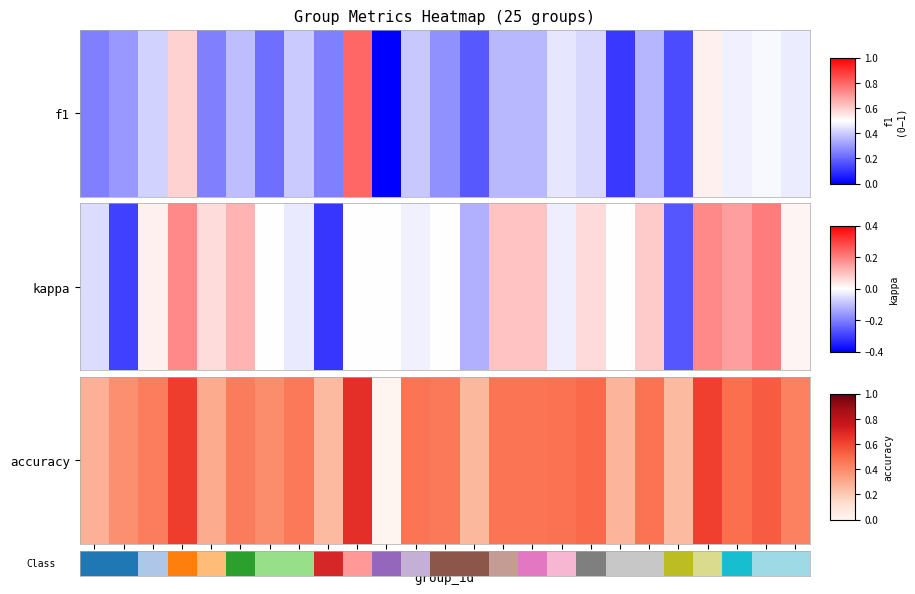

The value at 14 is 20. True or false?

False